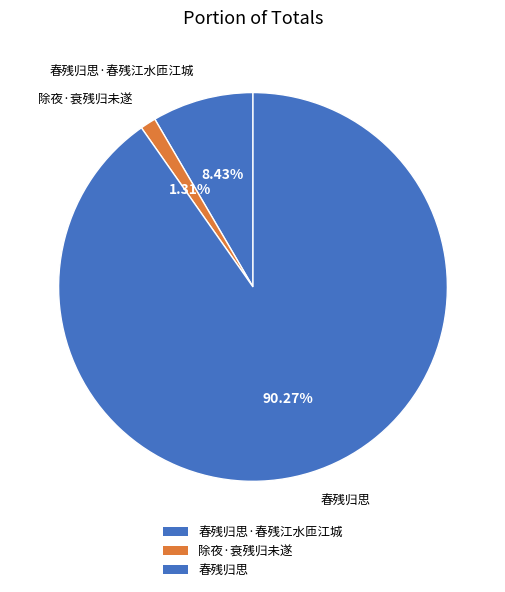

Does any single category account for the majority?

Yes